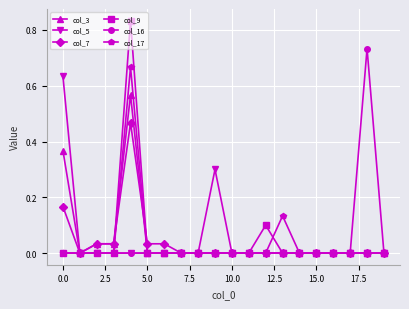

Which series has the largest range (max minus min)?

col_9